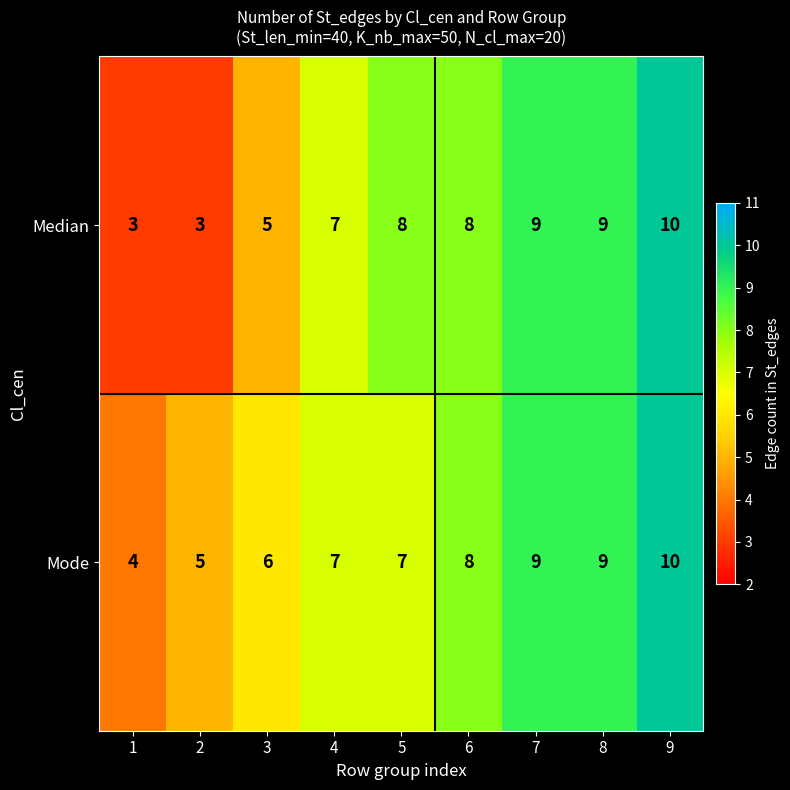

Which series has the widest spread of values?

Median